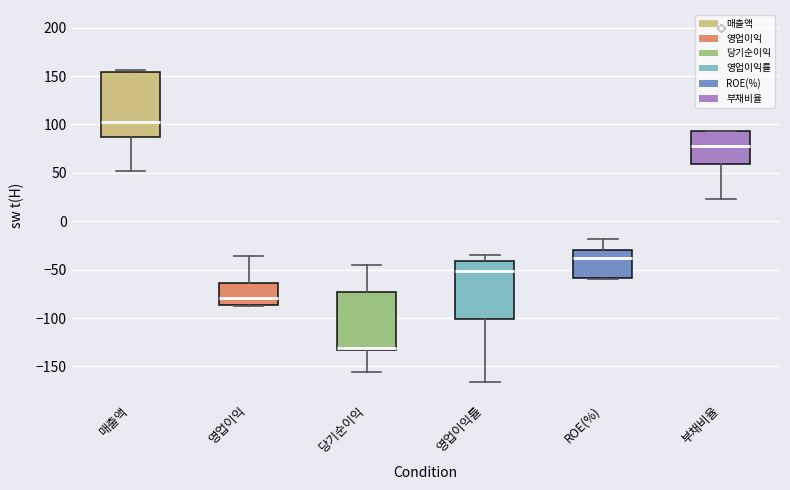

Which box is the tallest, from its lower edge to its upper edge?

매출액